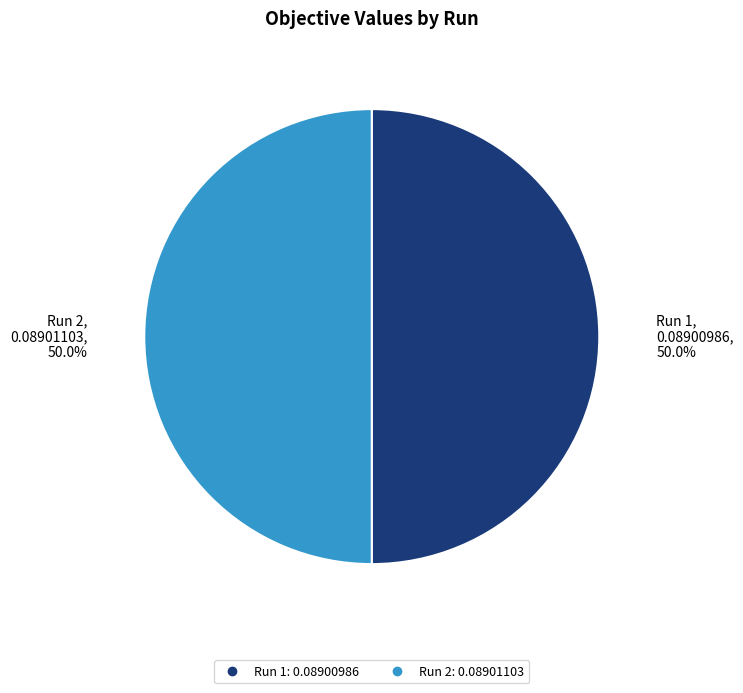

To the nearest percent, what portion does Run 2 represent?

50%